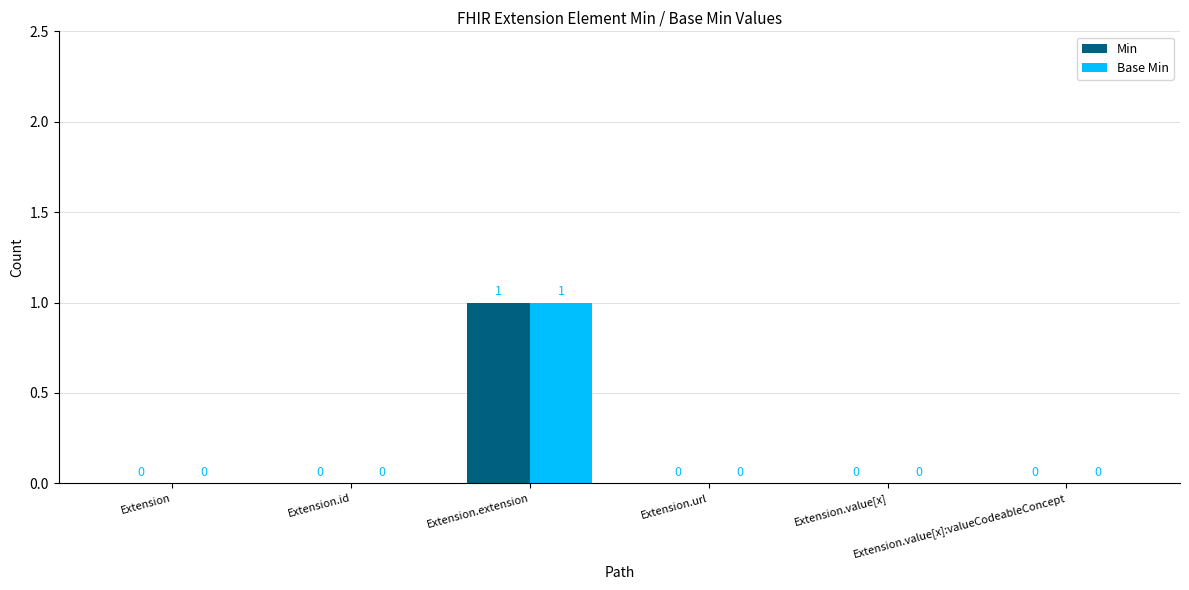

How many Base Min values are between 0 and 1?

6